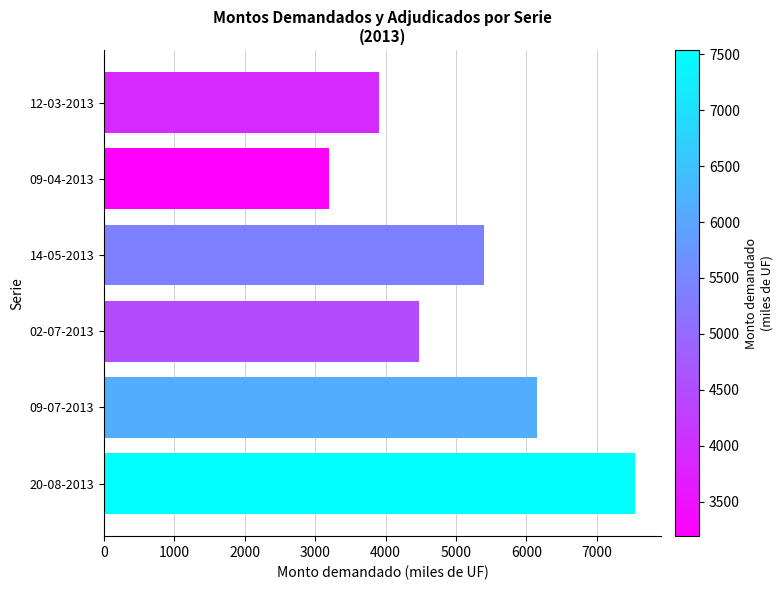

Which has a higher value, 02-07-2013 or 09-07-2013?

09-07-2013